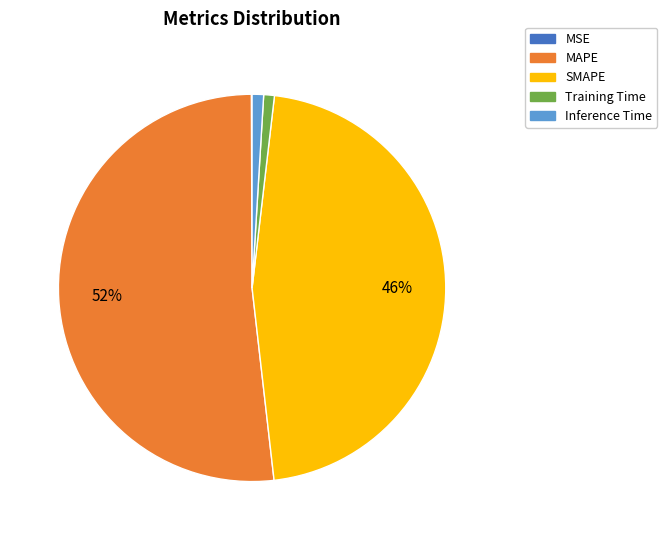

What percentage is the Training Time slice, to the nearest percent?

1%